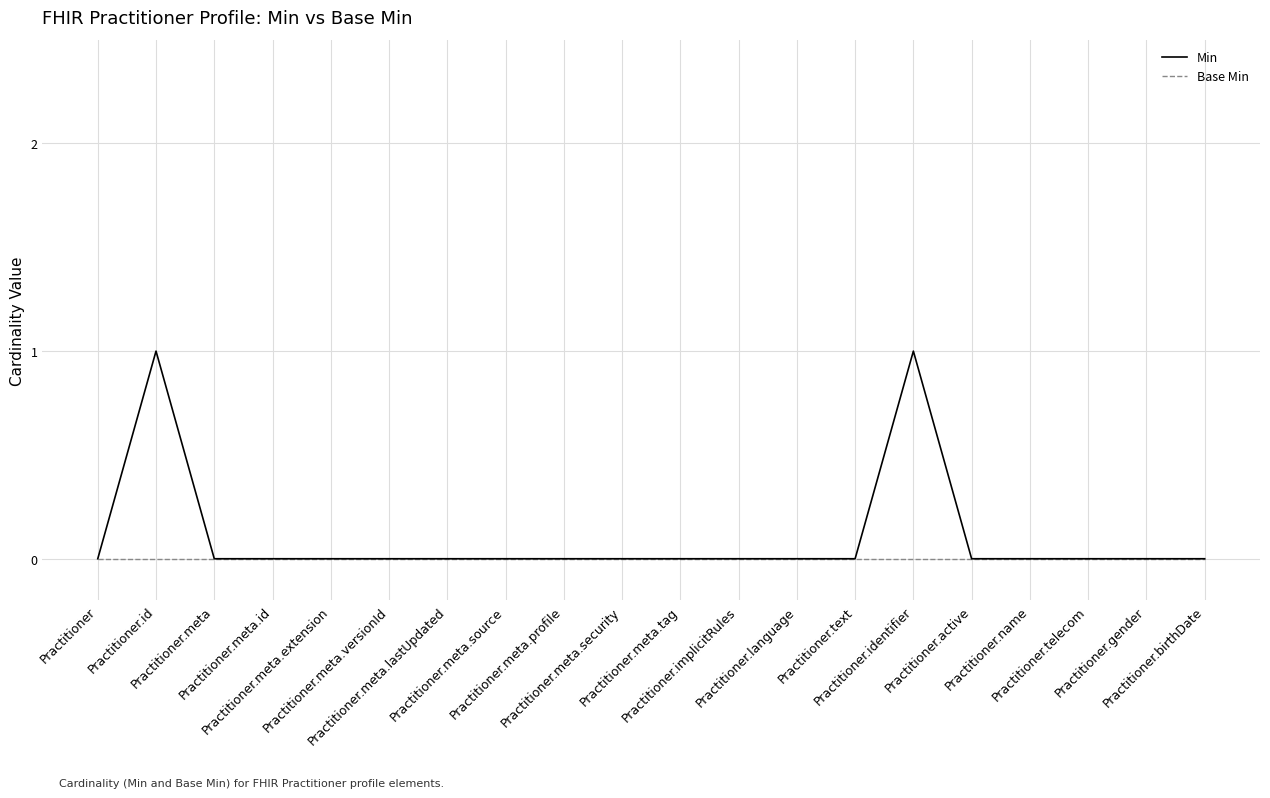

Which series has the largest range (max minus min)?

Min